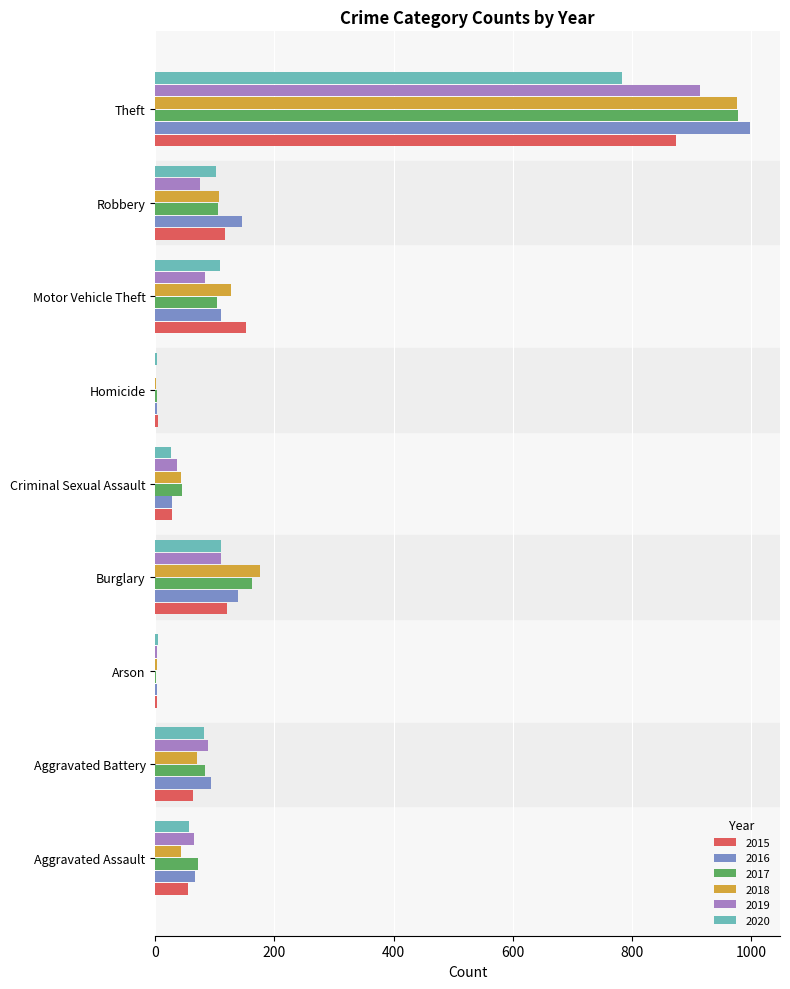

Between Criminal Sexual Assault and Motor Vehicle Theft, which series saw the biggest shift?

2015